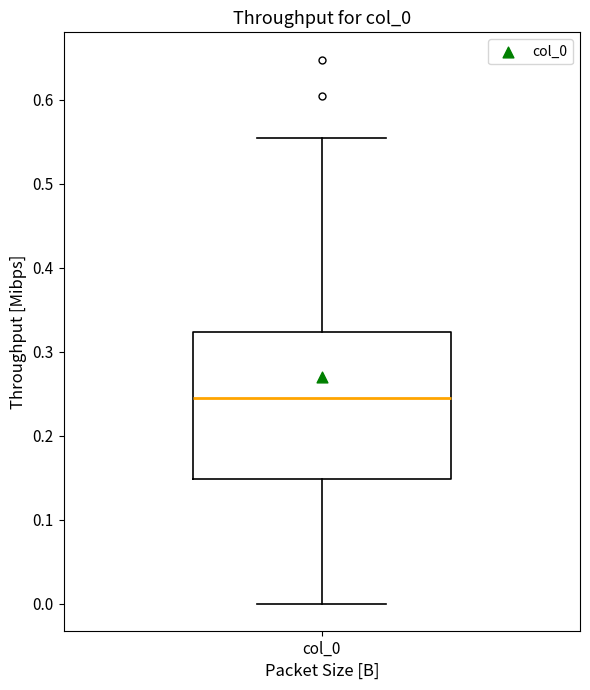

Transcribe this box plot: give where the median line is, the range the box spans, and where the two whiskers end, as read against the y-axis. The values are not printed on the chart, so give them approximately, as read against the axis.

median 0.24, box 0.15 to 0.32, whiskers 0.00 to 0.56